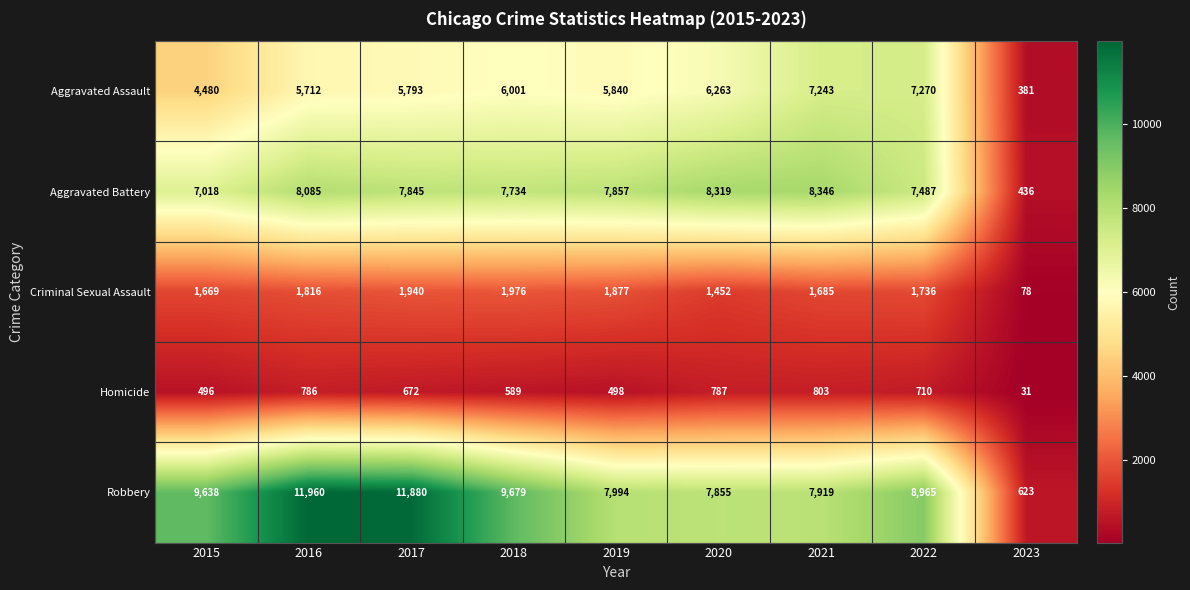

Count the number of data series in this chart.

5